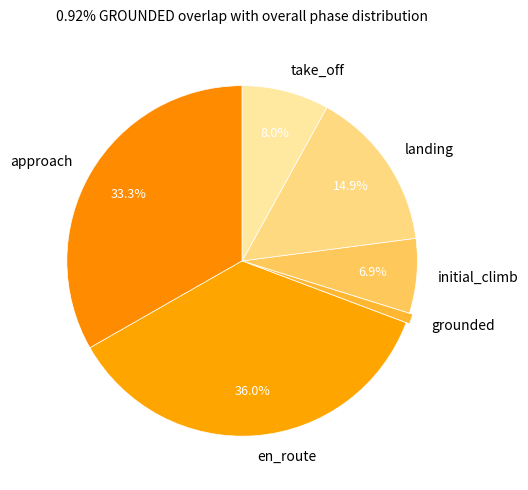

What portion of the pie excludes approach?

66.7%